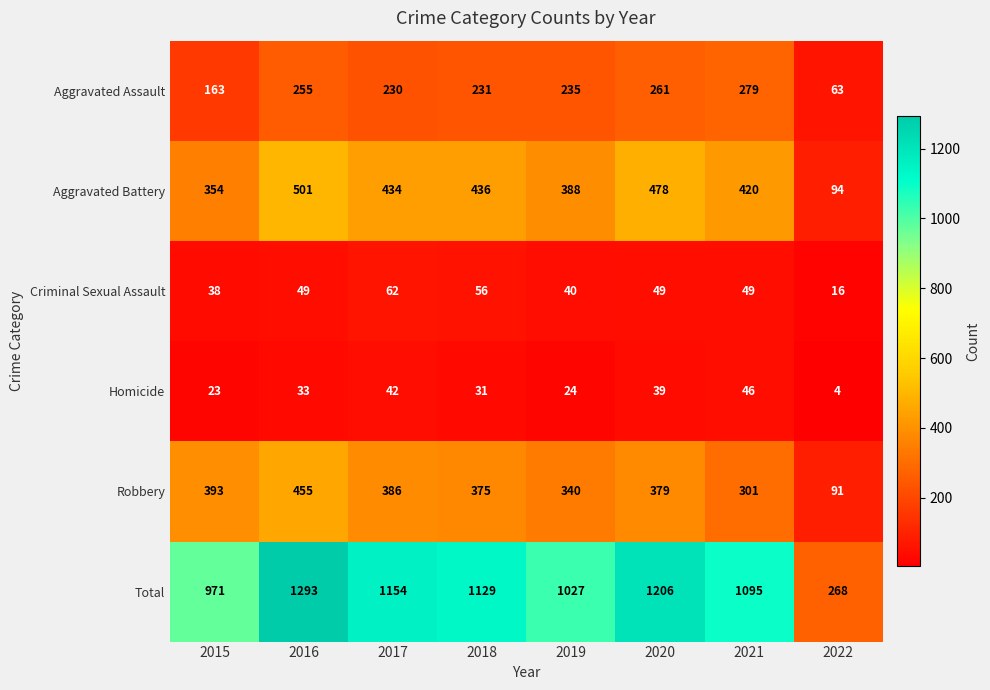

Read the Total value at 2019, to the nearest 10.

1030